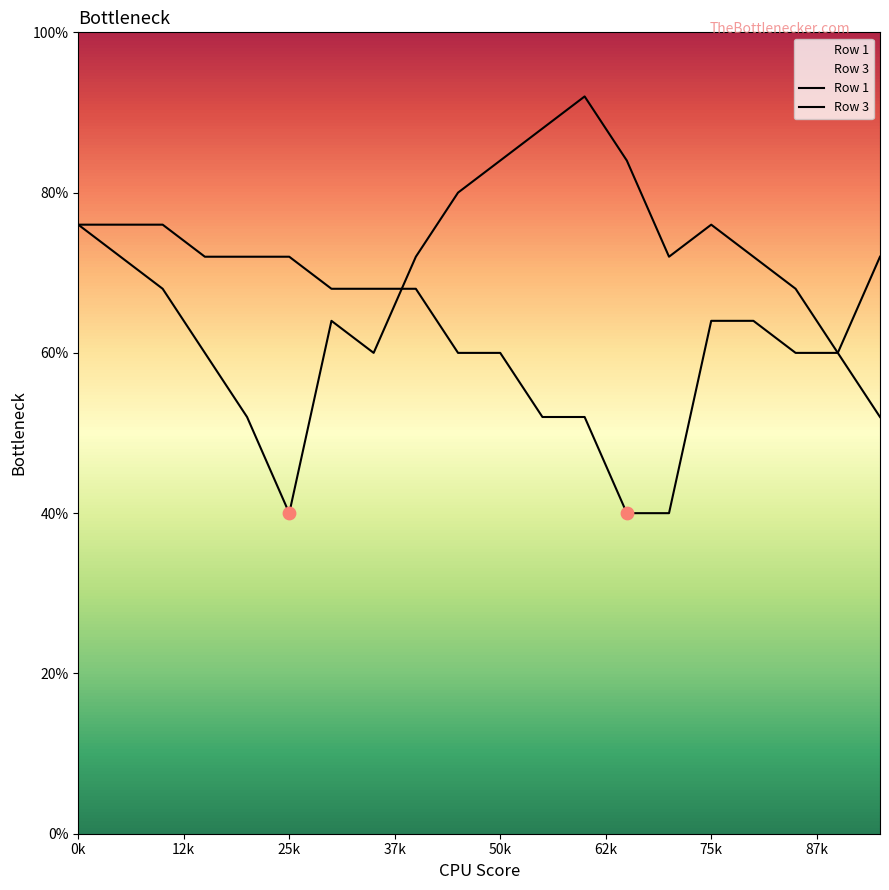

Which series has the largest Y range (max minus min)?

Row 3